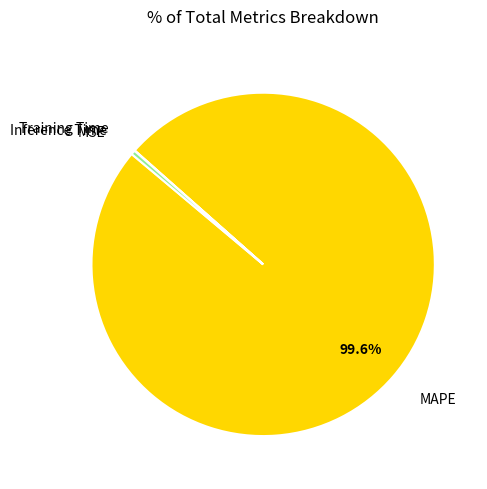

What percentage is NOT represented by MAPE?

0.4%